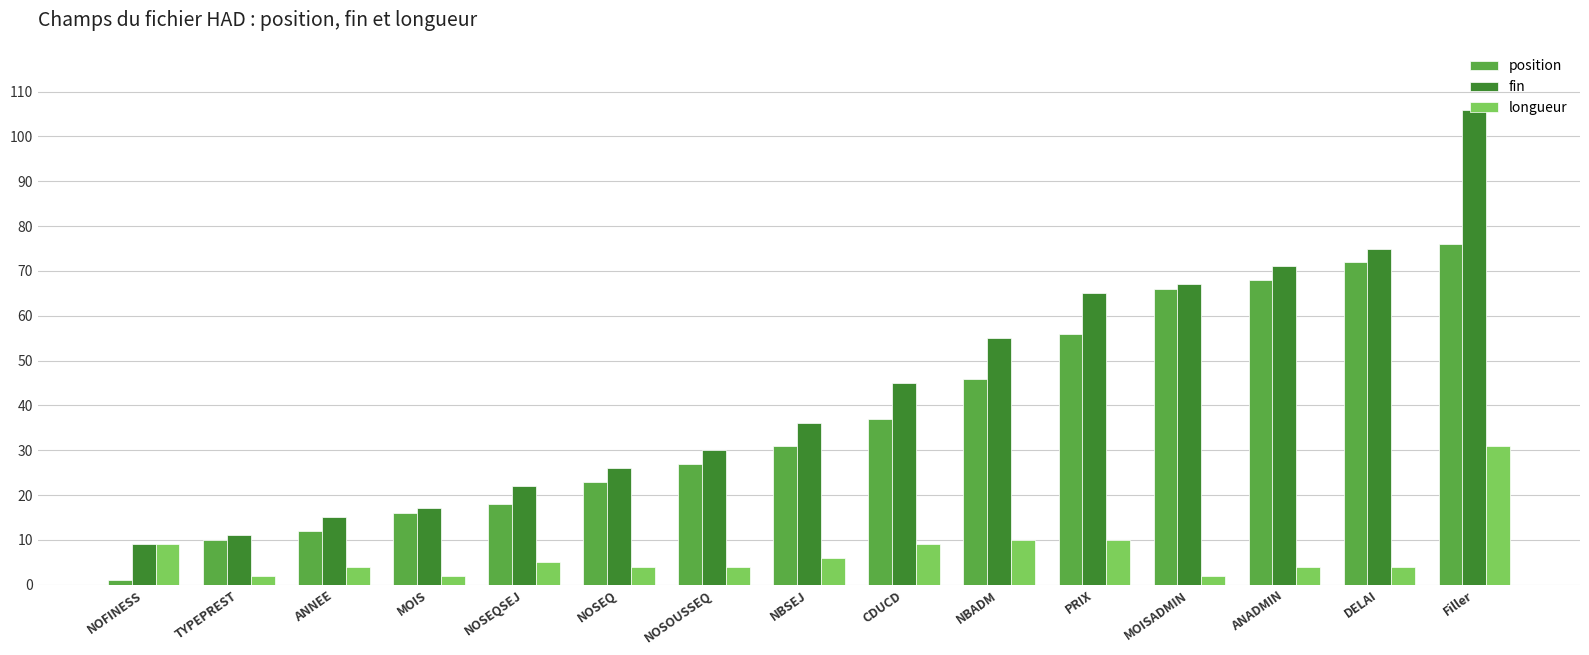

Reading left to right, transcribe all the data shown in this chart.

position: NOFINESS=1	TYPEPREST=10	ANNEE=12	MOIS=16	NOSEQSEJ=18	NOSEQ=23	NOSOUSSEQ=27	NBSEJ=31	CDUCD=37	NBADM=46	PRIX=56	MOISADMIN=66	ANADMIN=68	DELAI=72	Filler=76
fin: NOFINESS=9	TYPEPREST=11	ANNEE=15	MOIS=17	NOSEQSEJ=22	NOSEQ=26	NOSOUSSEQ=30	NBSEJ=36	CDUCD=45	NBADM=55	PRIX=65	MOISADMIN=67	ANADMIN=71	DELAI=75	Filler=106
longueur: NOFINESS=9	TYPEPREST=2	ANNEE=4	MOIS=2	NOSEQSEJ=5	NOSEQ=4	NOSOUSSEQ=4	NBSEJ=6	CDUCD=9	NBADM=10	PRIX=10	MOISADMIN=2	ANADMIN=4	DELAI=4	Filler=31